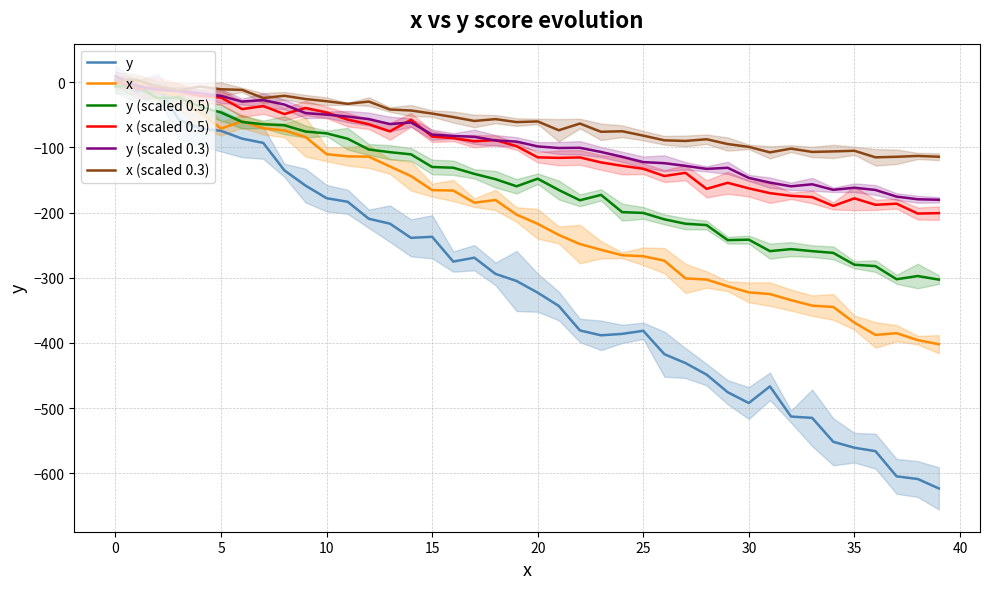

True or false: x (scaled 0.5) has more than 0 interior local peaks.

True